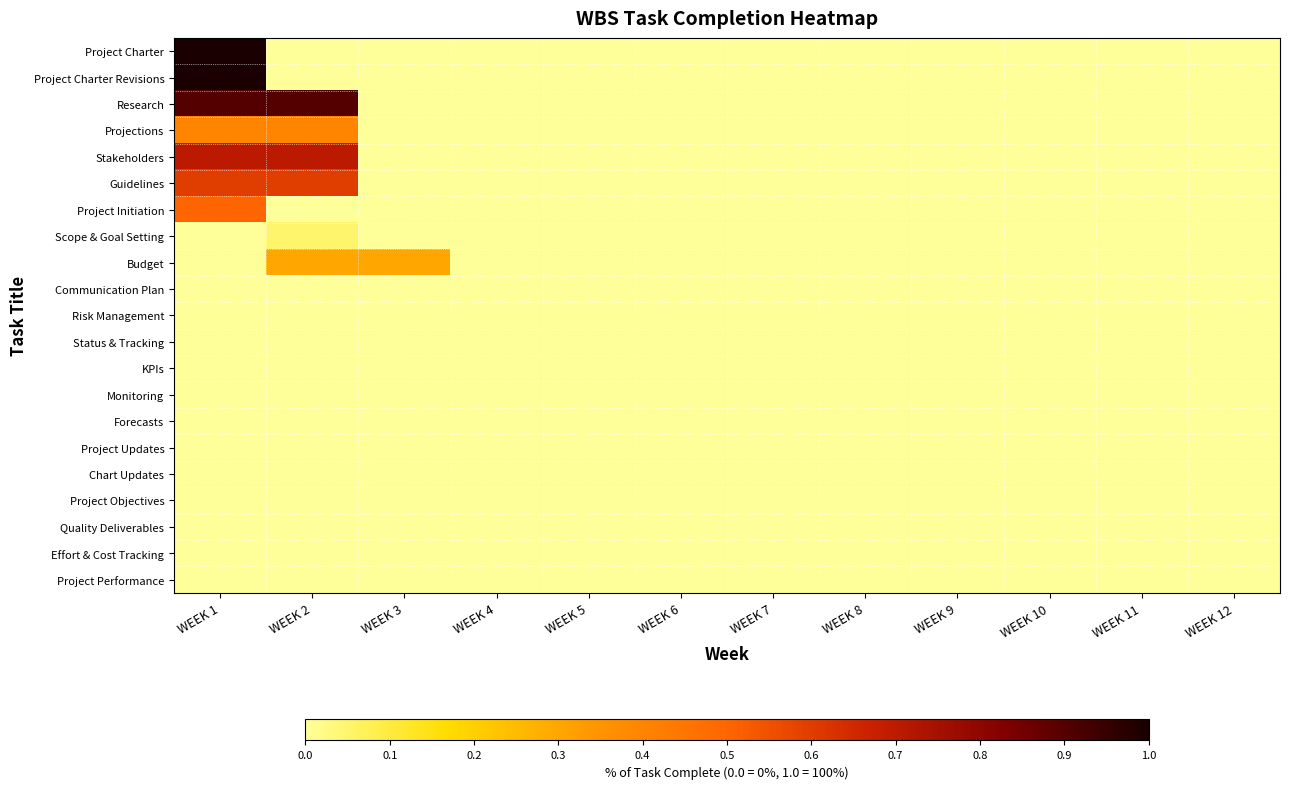

Reading right to left, transcribe all the data shown in this chart.

Project Charter: WEEK 12=0.0	WEEK 11=0.0	WEEK 10=0.0	WEEK 9=0.0	WEEK 8=0.0	WEEK 7=0.0	WEEK 6=0.0	WEEK 5=0.0	WEEK 4=0.0	WEEK 3=0.0	WEEK 2=0.0	WEEK 1=1.0
Project Charter Revisions: WEEK 12=0.0	WEEK 11=0.0	WEEK 10=0.0	WEEK 9=0.0	WEEK 8=0.0	WEEK 7=0.0	WEEK 6=0.0	WEEK 5=0.0	WEEK 4=0.0	WEEK 3=0.0	WEEK 2=0.0	WEEK 1=1.0
Research: WEEK 12=0.0	WEEK 11=0.0	WEEK 10=0.0	WEEK 9=0.0	WEEK 8=0.0	WEEK 7=0.0	WEEK 6=0.0	WEEK 5=0.0	WEEK 4=0.0	WEEK 3=0.0	WEEK 2=0.9	WEEK 1=0.9
Projections: WEEK 12=0.0	WEEK 11=0.0	WEEK 10=0.0	WEEK 9=0.0	WEEK 8=0.0	WEEK 7=0.0	WEEK 6=0.0	WEEK 5=0.0	WEEK 4=0.0	WEEK 3=0.0	WEEK 2=0.4	WEEK 1=0.4
Stakeholders: WEEK 12=0.0	WEEK 11=0.0	WEEK 10=0.0	WEEK 9=0.0	WEEK 8=0.0	WEEK 7=0.0	WEEK 6=0.0	WEEK 5=0.0	WEEK 4=0.0	WEEK 3=0.0	WEEK 2=0.7	WEEK 1=0.7
Guidelines: WEEK 12=0.0	WEEK 11=0.0	WEEK 10=0.0	WEEK 9=0.0	WEEK 8=0.0	WEEK 7=0.0	WEEK 6=0.0	WEEK 5=0.0	WEEK 4=0.0	WEEK 3=0.0	WEEK 2=0.6	WEEK 1=0.6
Project Initiation: WEEK 12=0.0	WEEK 11=0.0	WEEK 10=0.0	WEEK 9=0.0	WEEK 8=0.0	WEEK 7=0.0	WEEK 6=0.0	WEEK 5=0.0	WEEK 4=0.0	WEEK 3=0.0	WEEK 2=0.0	WEEK 1=0.5
Scope & Goal Setting: WEEK 12=0.0	WEEK 11=0.0	WEEK 10=0.0	WEEK 9=0.0	WEEK 8=0.0	WEEK 7=0.0	WEEK 6=0.0	WEEK 5=0.0	WEEK 4=0.0	WEEK 3=0.0	WEEK 2=0.1	WEEK 1=0.0
Budget: WEEK 12=0.0	WEEK 11=0.0	WEEK 10=0.0	WEEK 9=0.0	WEEK 8=0.0	WEEK 7=0.0	WEEK 6=0.0	WEEK 5=0.0	WEEK 4=0.0	WEEK 3=0.3	WEEK 2=0.3	WEEK 1=0.0
Communication Plan: WEEK 12=0.0	WEEK 11=0.0	WEEK 10=0.0	WEEK 9=0.0	WEEK 8=0.0	WEEK 7=0.0	WEEK 6=0.0	WEEK 5=0.0	WEEK 4=0.0	WEEK 3=0.0	WEEK 2=0.0	WEEK 1=0.0
Risk Management: WEEK 12=0.0	WEEK 11=0.0	WEEK 10=0.0	WEEK 9=0.0	WEEK 8=0.0	WEEK 7=0.0	WEEK 6=0.0	WEEK 5=0.0	WEEK 4=0.0	WEEK 3=0.0	WEEK 2=0.0	WEEK 1=0.0
Status & Tracking: WEEK 12=0.0	WEEK 11=0.0	WEEK 10=0.0	WEEK 9=0.0	WEEK 8=0.0	WEEK 7=0.0	WEEK 6=0.0	WEEK 5=0.0	WEEK 4=0.0	WEEK 3=0.0	WEEK 2=0.0	WEEK 1=0.0
KPIs: WEEK 12=0.0	WEEK 11=0.0	WEEK 10=0.0	WEEK 9=0.0	WEEK 8=0.0	WEEK 7=0.0	WEEK 6=0.0	WEEK 5=0.0	WEEK 4=0.0	WEEK 3=0.0	WEEK 2=0.0	WEEK 1=0.0
Monitoring: WEEK 12=0.0	WEEK 11=0.0	WEEK 10=0.0	WEEK 9=0.0	WEEK 8=0.0	WEEK 7=0.0	WEEK 6=0.0	WEEK 5=0.0	WEEK 4=0.0	WEEK 3=0.0	WEEK 2=0.0	WEEK 1=0.0
Forecasts: WEEK 12=0.0	WEEK 11=0.0	WEEK 10=0.0	WEEK 9=0.0	WEEK 8=0.0	WEEK 7=0.0	WEEK 6=0.0	WEEK 5=0.0	WEEK 4=0.0	WEEK 3=0.0	WEEK 2=0.0	WEEK 1=0.0
Project Updates: WEEK 12=0.0	WEEK 11=0.0	WEEK 10=0.0	WEEK 9=0.0	WEEK 8=0.0	WEEK 7=0.0	WEEK 6=0.0	WEEK 5=0.0	WEEK 4=0.0	WEEK 3=0.0	WEEK 2=0.0	WEEK 1=0.0
Chart Updates: WEEK 12=0.0	WEEK 11=0.0	WEEK 10=0.0	WEEK 9=0.0	WEEK 8=0.0	WEEK 7=0.0	WEEK 6=0.0	WEEK 5=0.0	WEEK 4=0.0	WEEK 3=0.0	WEEK 2=0.0	WEEK 1=0.0
Project Objectives: WEEK 12=0.0	WEEK 11=0.0	WEEK 10=0.0	WEEK 9=0.0	WEEK 8=0.0	WEEK 7=0.0	WEEK 6=0.0	WEEK 5=0.0	WEEK 4=0.0	WEEK 3=0.0	WEEK 2=0.0	WEEK 1=0.0
Quality Deliverables: WEEK 12=0.0	WEEK 11=0.0	WEEK 10=0.0	WEEK 9=0.0	WEEK 8=0.0	WEEK 7=0.0	WEEK 6=0.0	WEEK 5=0.0	WEEK 4=0.0	WEEK 3=0.0	WEEK 2=0.0	WEEK 1=0.0
Effort & Cost Tracking: WEEK 12=0.0	WEEK 11=0.0	WEEK 10=0.0	WEEK 9=0.0	WEEK 8=0.0	WEEK 7=0.0	WEEK 6=0.0	WEEK 5=0.0	WEEK 4=0.0	WEEK 3=0.0	WEEK 2=0.0	WEEK 1=0.0
Project Performance: WEEK 12=0.0	WEEK 11=0.0	WEEK 10=0.0	WEEK 9=0.0	WEEK 8=0.0	WEEK 7=0.0	WEEK 6=0.0	WEEK 5=0.0	WEEK 4=0.0	WEEK 3=0.0	WEEK 2=0.0	WEEK 1=0.0